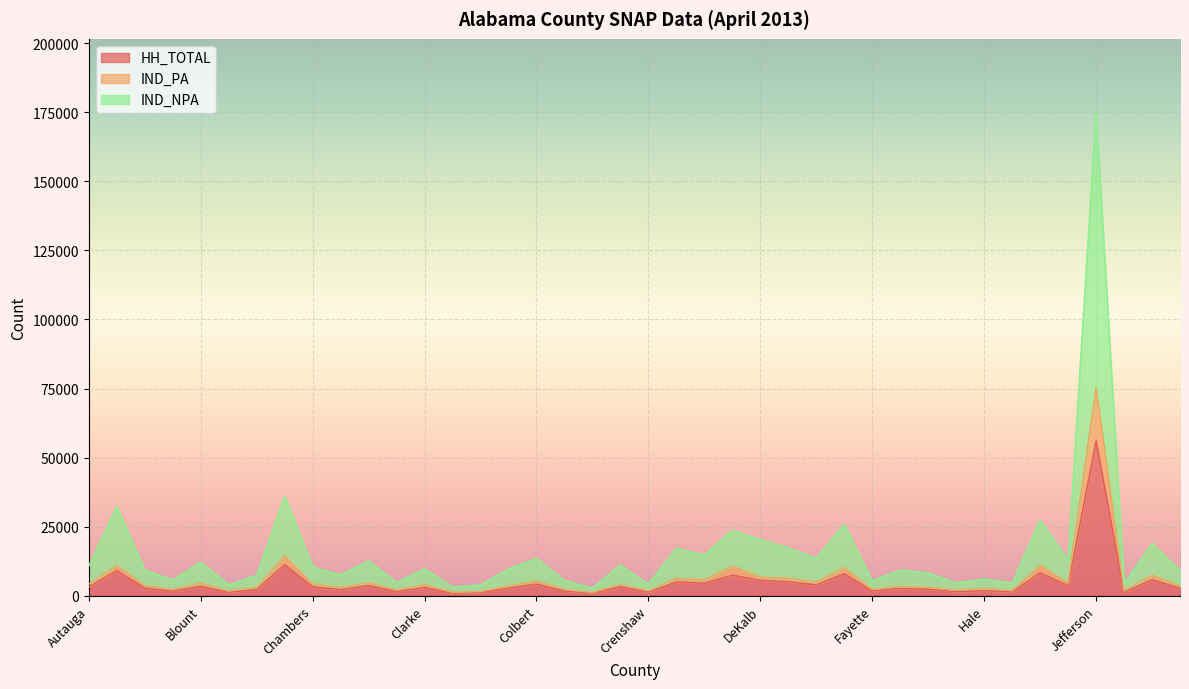

True or false: IND_PA and IND_NPA cross at least once.

False